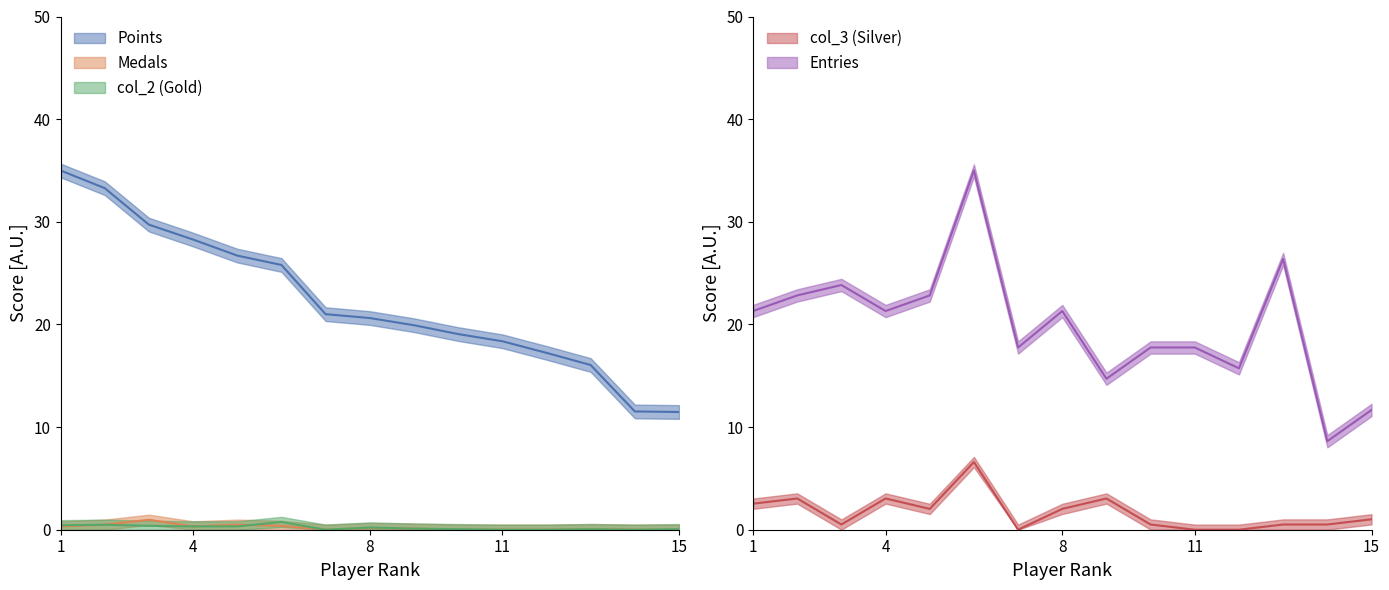

Does the chart have visible grid lines?

No